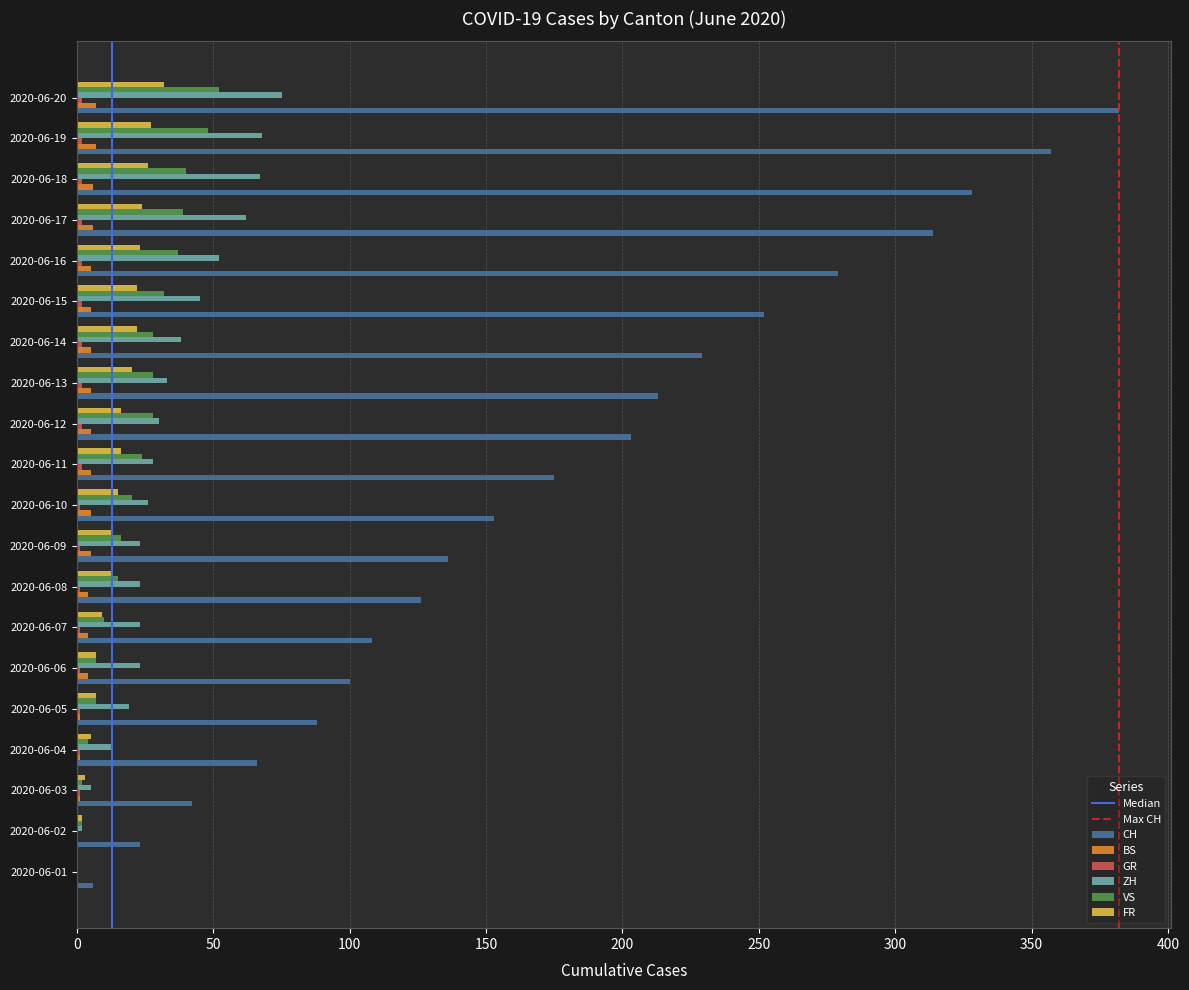

Which series has the largest total across all categories?

CH